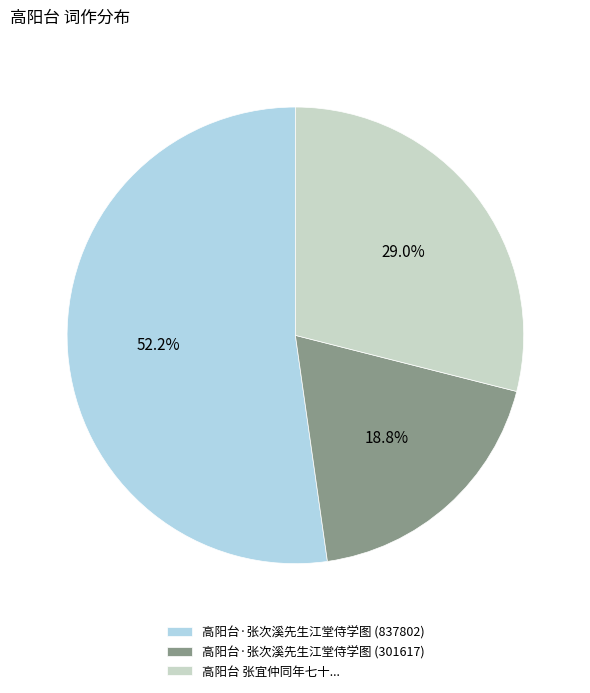

To the nearest percent, what is the difference between the largest and smallest slice percentages?

33%